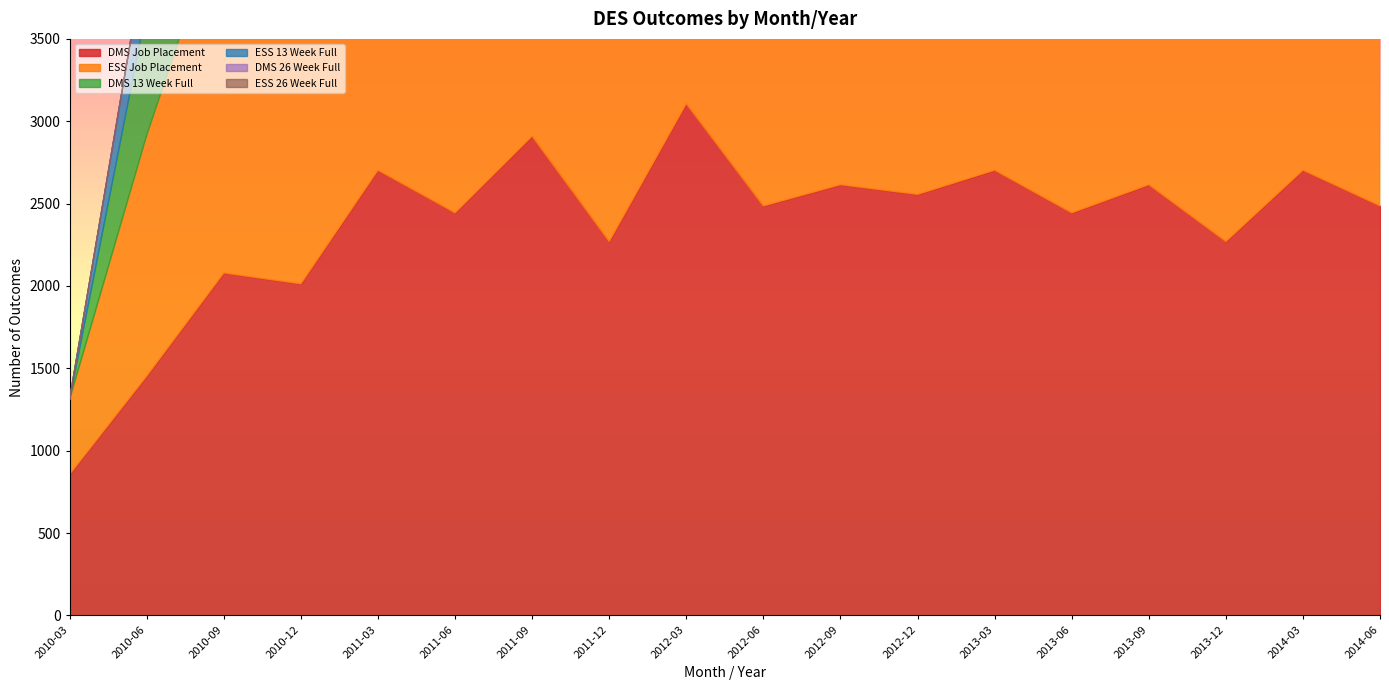

How many distinct data groups are displayed?

6